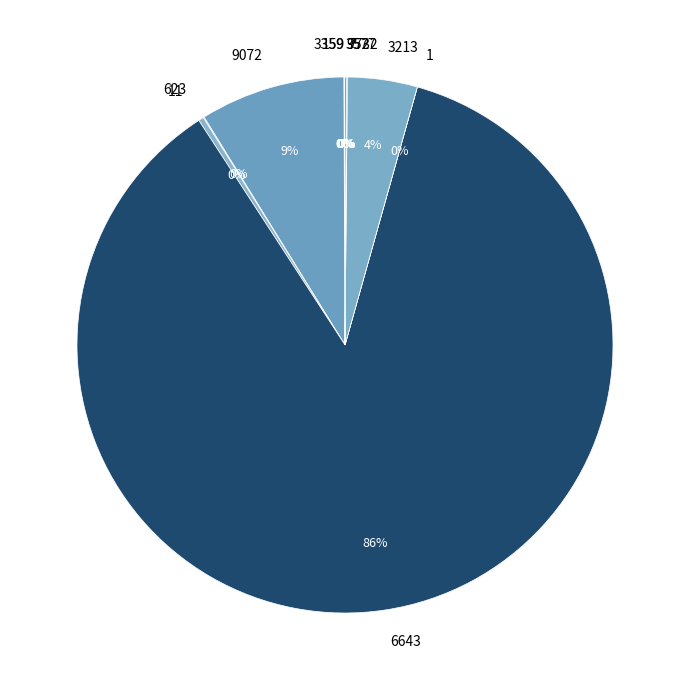

To the nearest percent, what is the average slice percentage?

9%